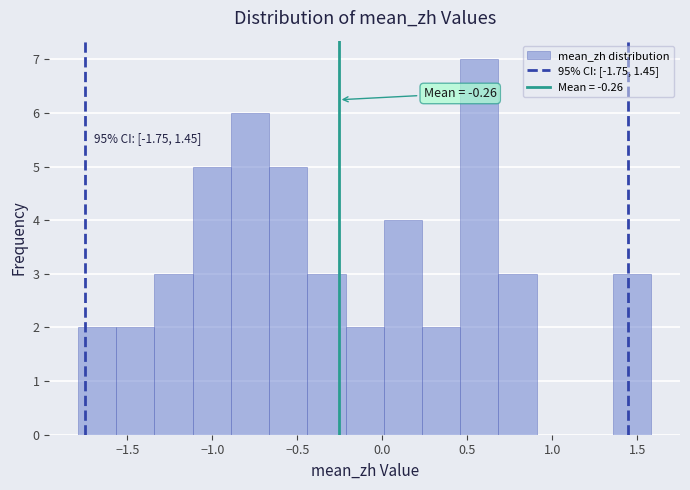

Over which range of the x-axis is the bar tallest?

0.45 to 0.70